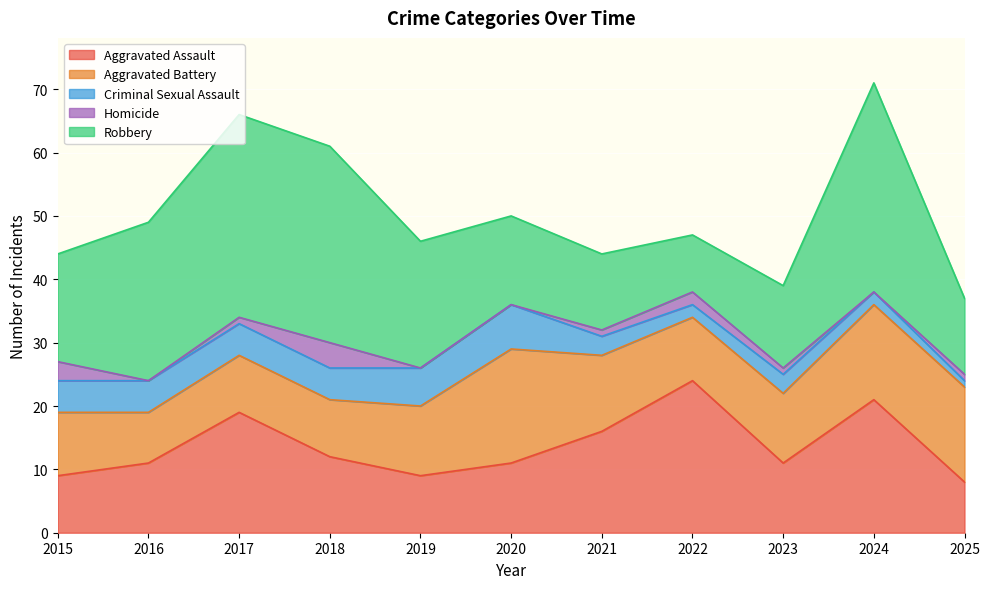

Reading right to left, what are all the values shown in this chart?

Aggravated Assault: 8	21	11	24	16	11	9	12	19	11	9
Aggravated Battery: 15	15	11	10	12	18	11	9	9	8	10
Criminal Sexual Assault: 1	2	3	2	3	7	6	5	5	5	5
Homicide: 1	0	1	2	1	0	0	4	1	0	3
Robbery: 12	33	13	9	12	14	20	31	32	25	17